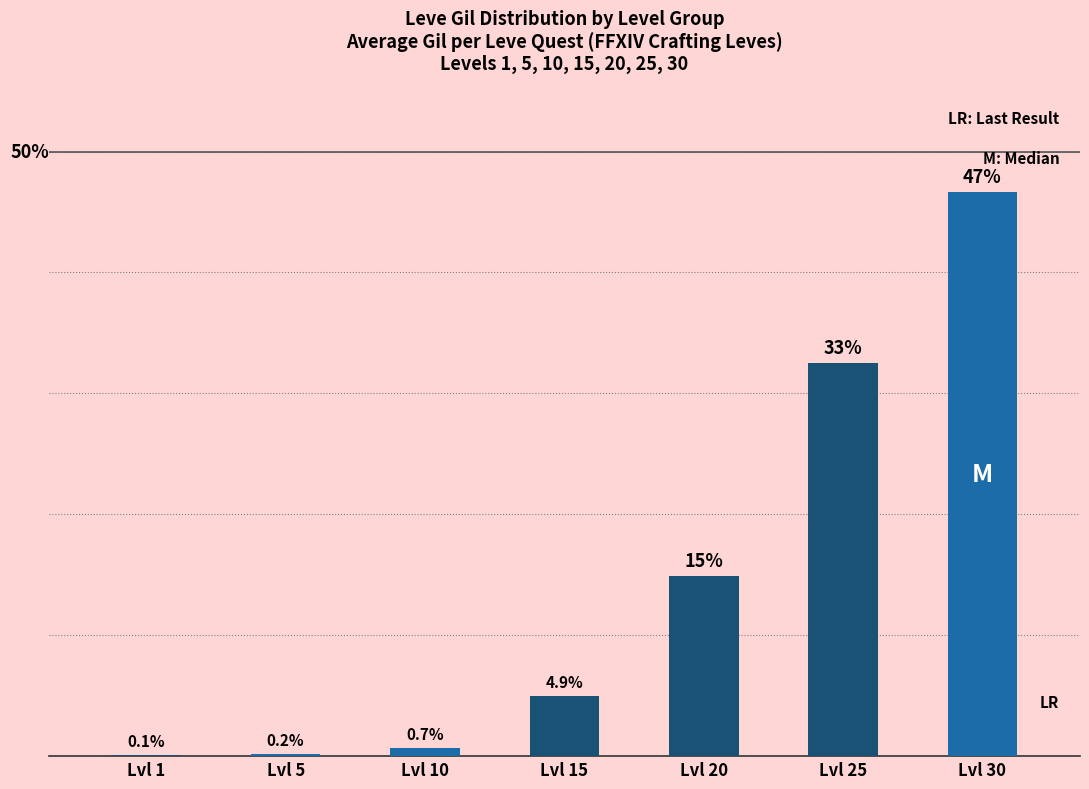

At which label does the data first exceed 4?

Lvl 15